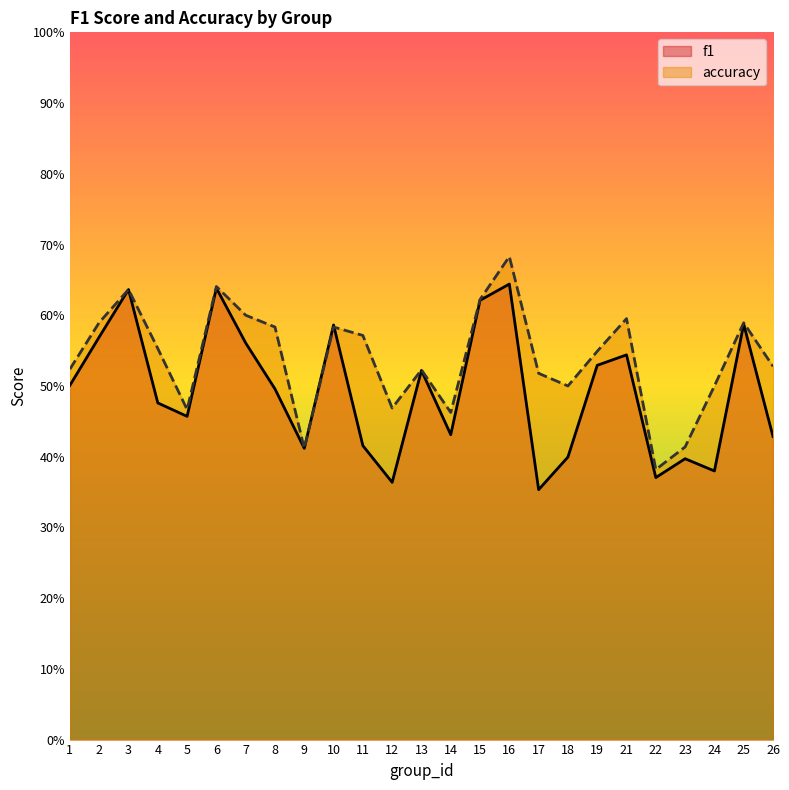

What is the total value across all series at 18?

0.9